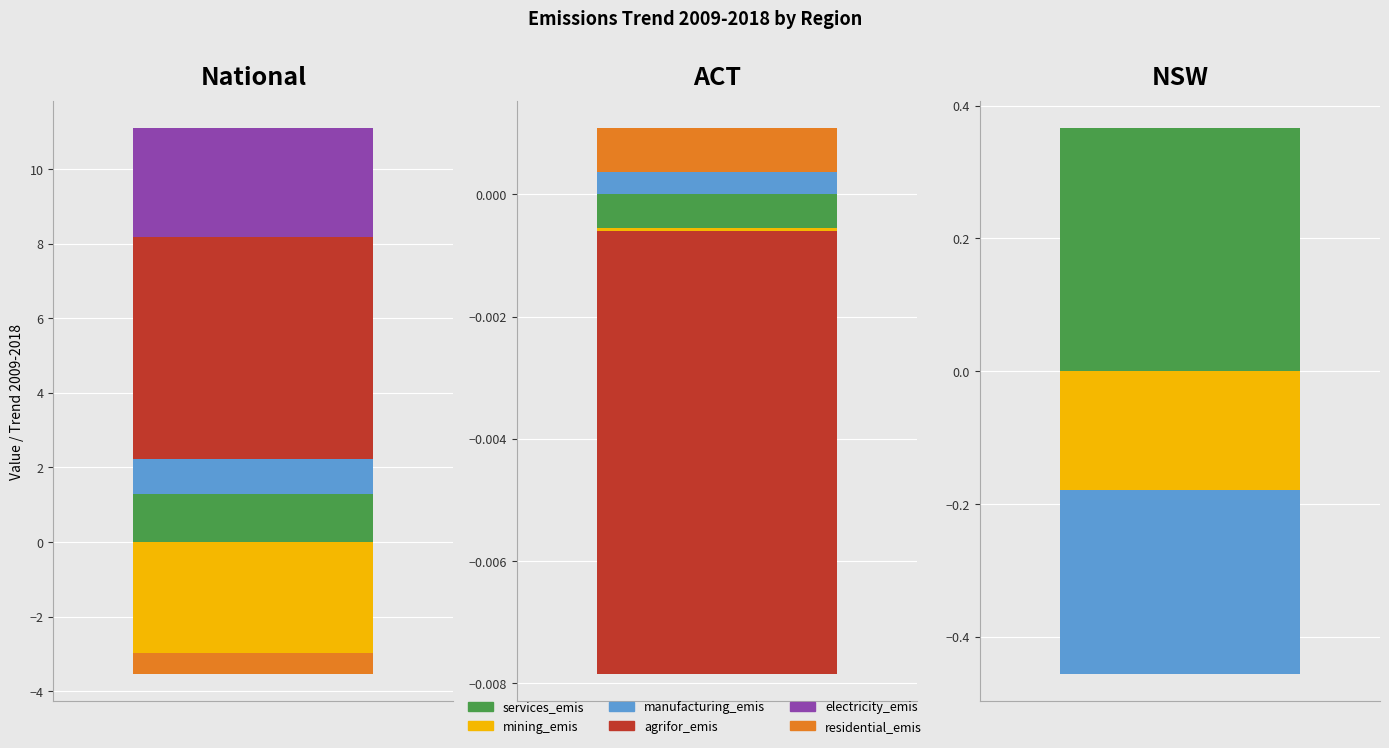

Which category has the lowest value in the residential_emis series?

National